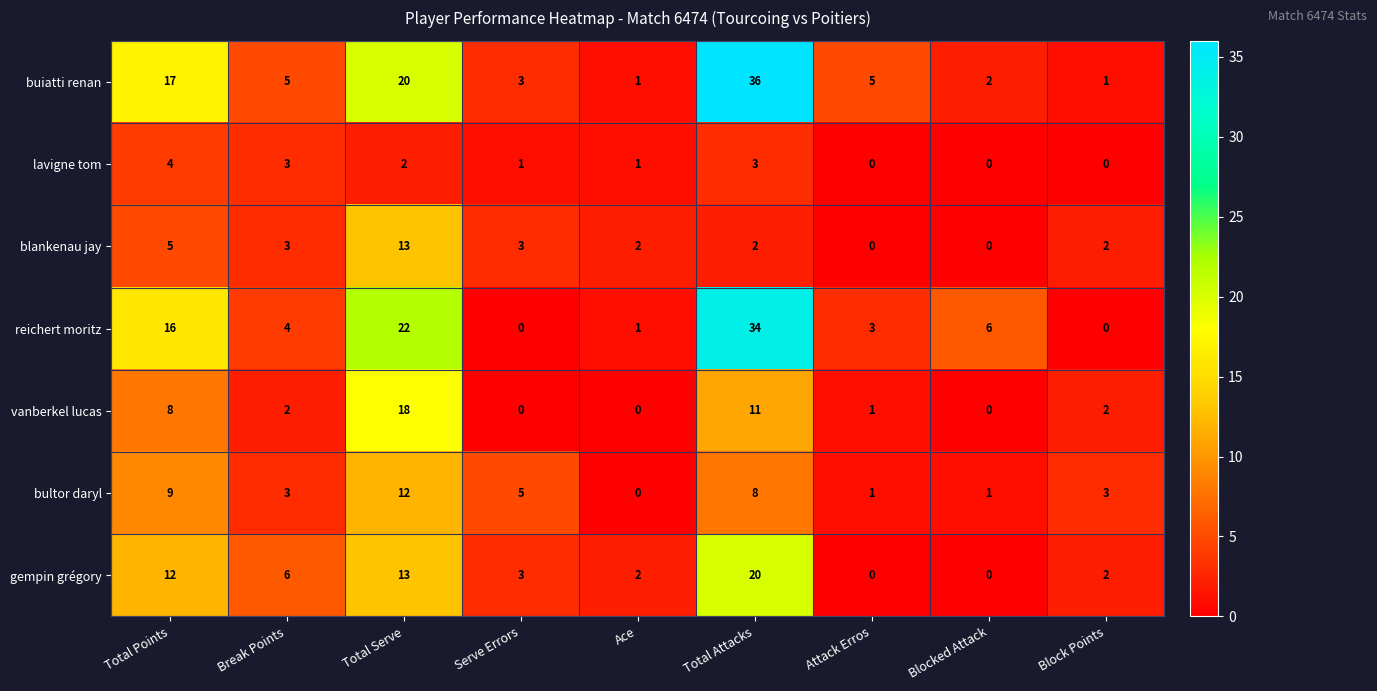

At which category is the sum across all series the highest?

Total Attacks